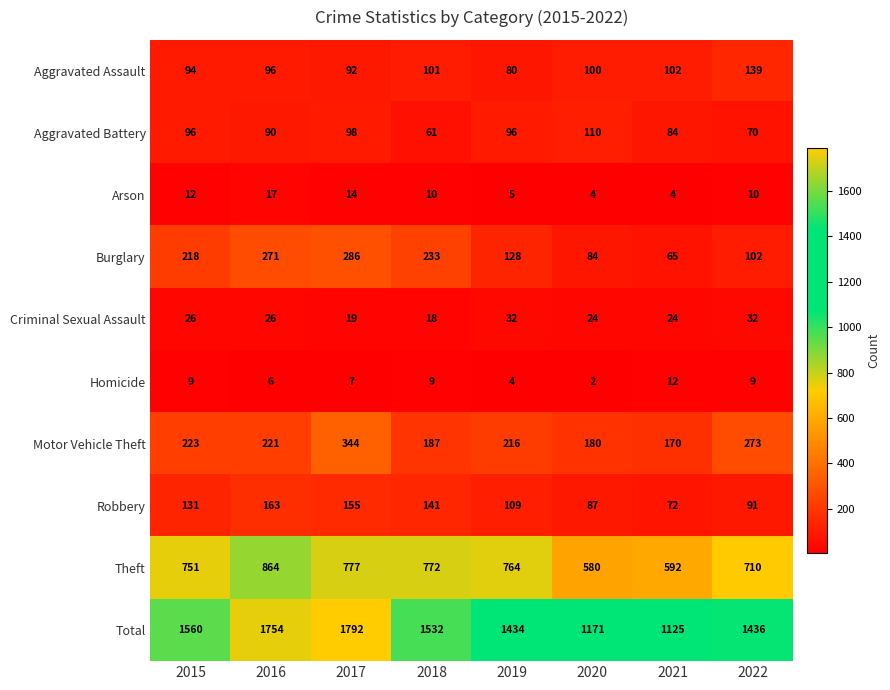

Is it true that Homicide equals 14 at 2022?

False